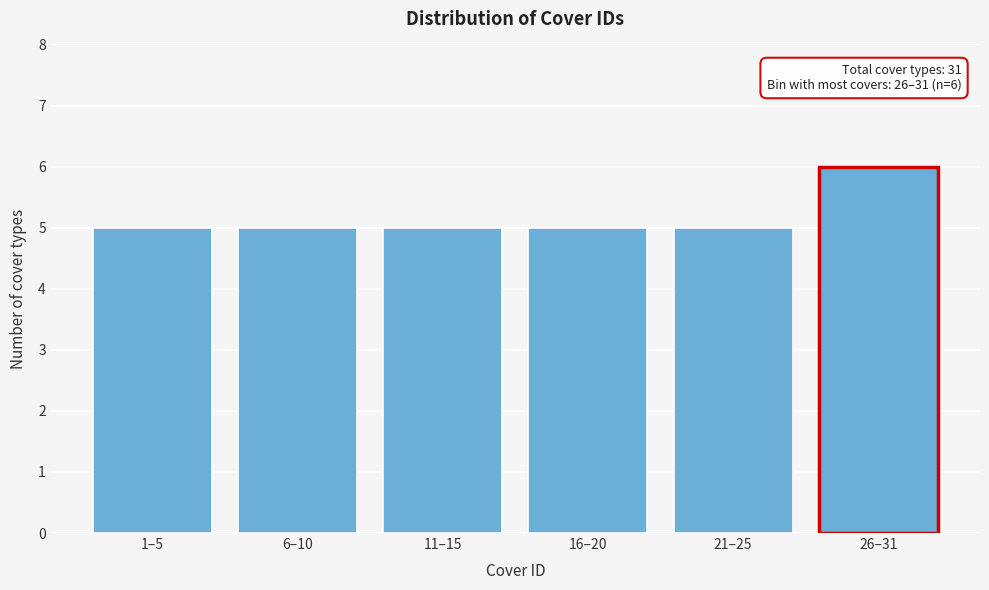

Reading left to right, what are all the values shown in this chart?

5	5	5	5	5	6